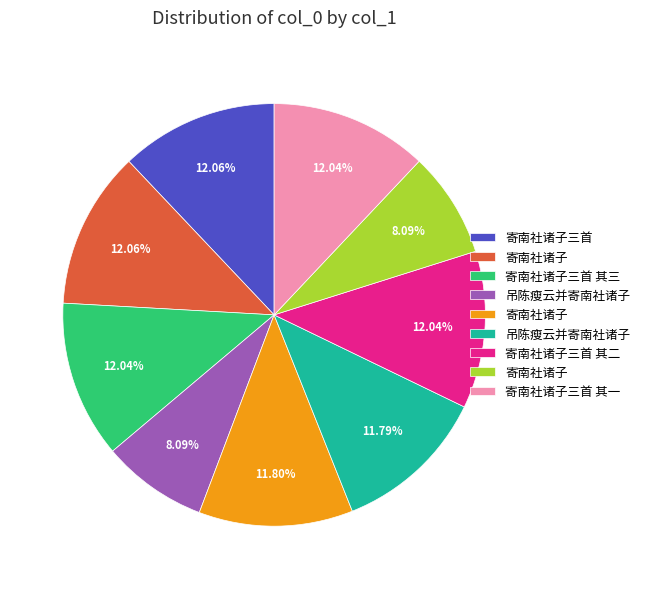

Is there a majority slice in this chart?

No